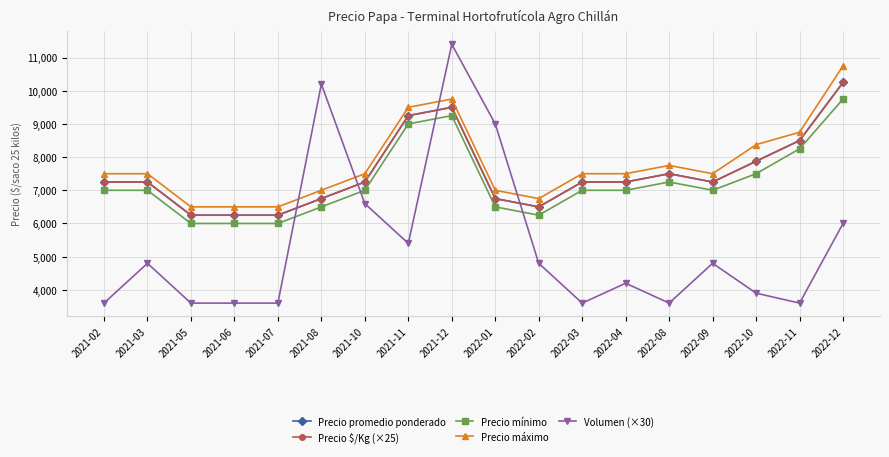

At which label is Precio mínimo closest to 7875?

2022-10